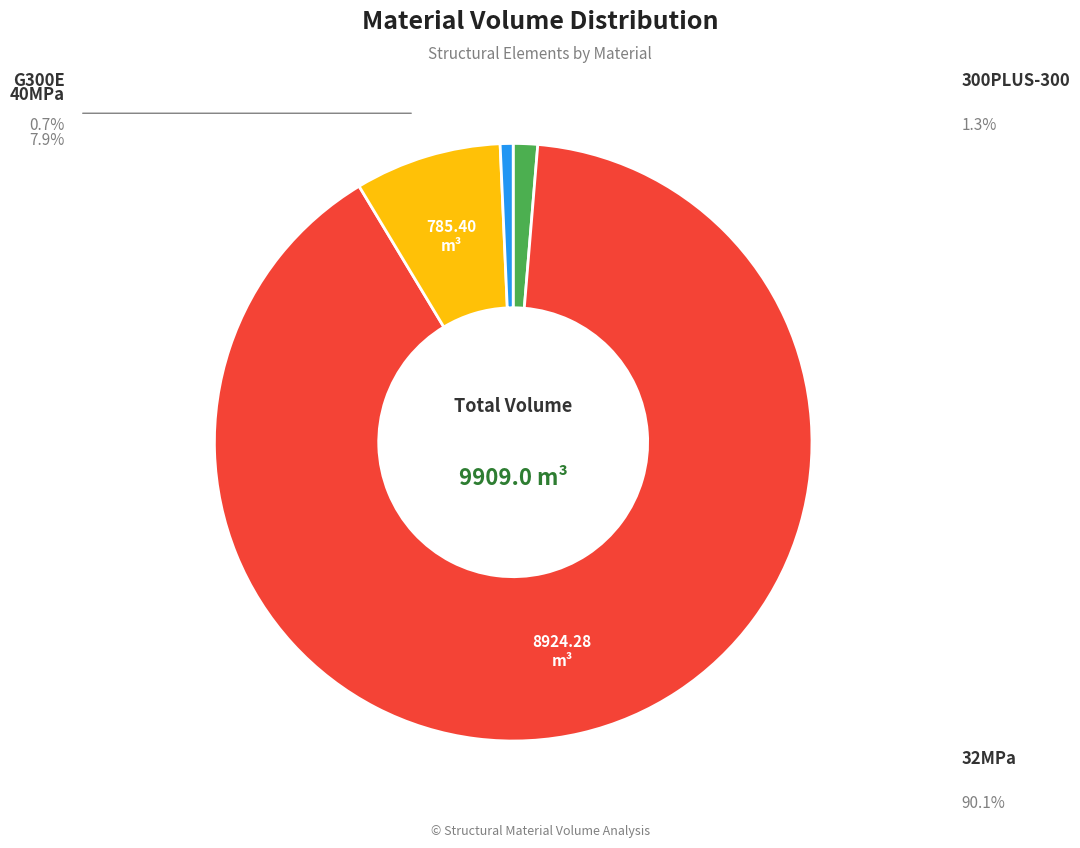

Does any single category account for the majority?

Yes